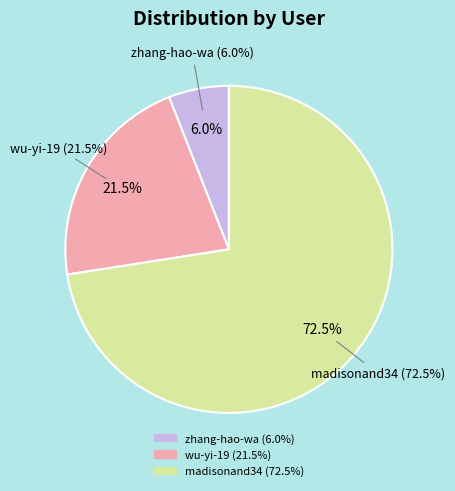

What percentage is the wu-yi-19 slice, to the nearest percent?

22%